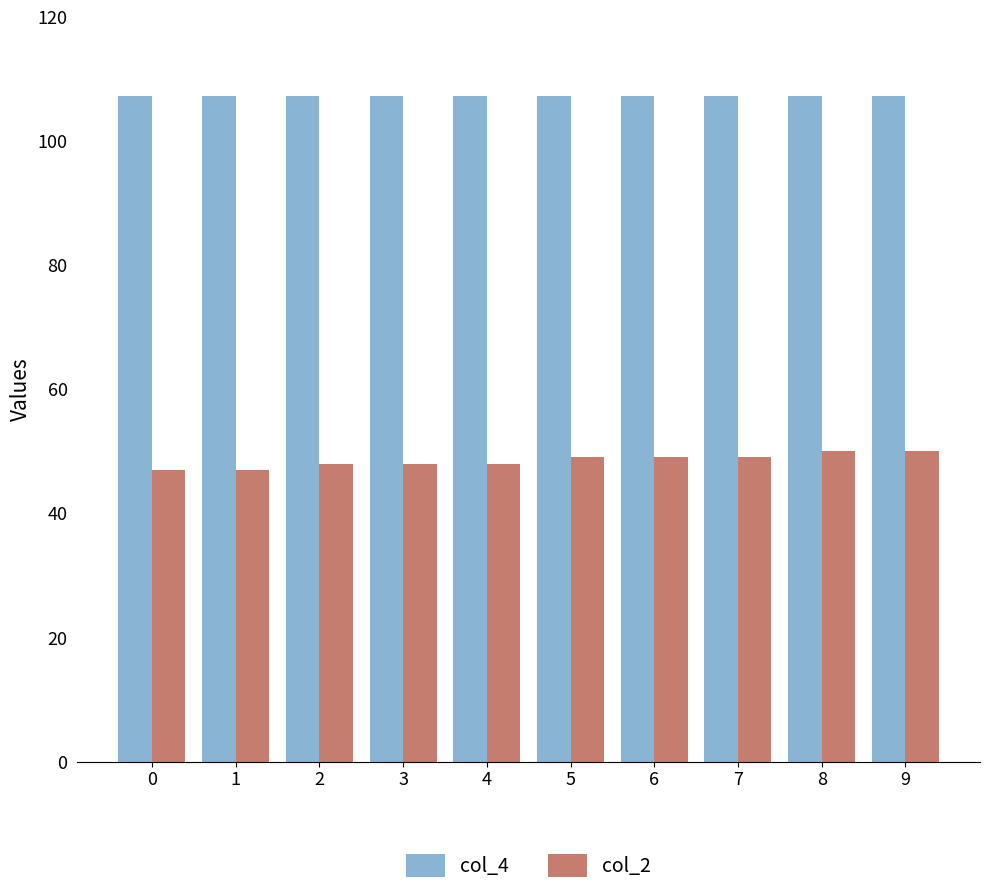

What are all the series names shown in the legend?

col_4, col_2